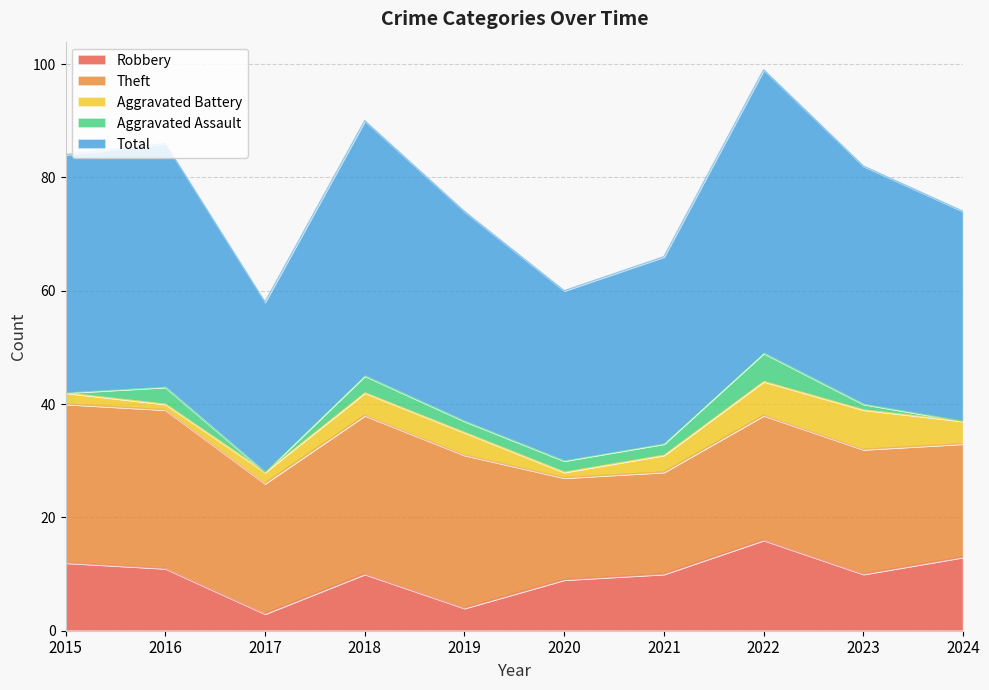

Which series has the largest range (max minus min)?

Total